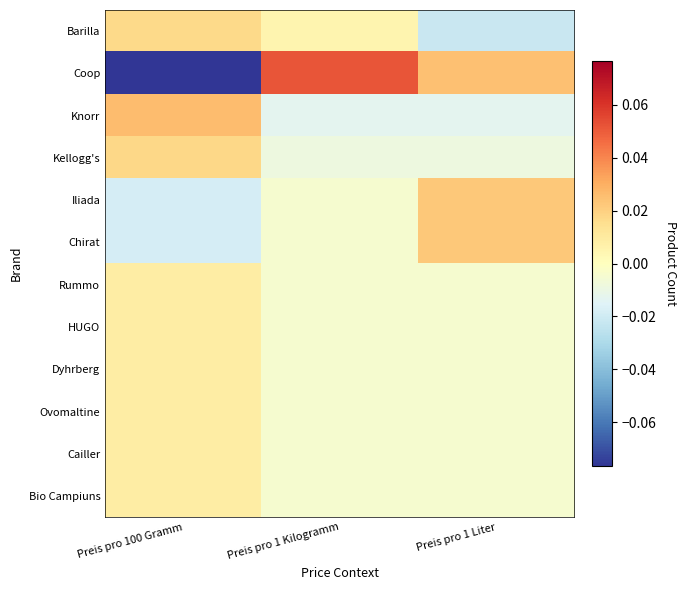

Reading right to left, list all the values displayed in this chart.

Barilla: Preis pro 1 Liter=-0.0	Preis pro 1 Kilogramm=0.0	Preis pro 100 Gramm=0.0
Coop: Preis pro 1 Liter=0.0	Preis pro 1 Kilogramm=0.1	Preis pro 100 Gramm=-0.1
Knorr: Preis pro 1 Liter=-0.0	Preis pro 1 Kilogramm=-0.0	Preis pro 100 Gramm=0.0
Kellogg's: Preis pro 1 Liter=-0.0	Preis pro 1 Kilogramm=-0.0	Preis pro 100 Gramm=0.0
Iliada: Preis pro 1 Liter=0.0	Preis pro 1 Kilogramm=-0.0	Preis pro 100 Gramm=-0.0
Chirat: Preis pro 1 Liter=0.0	Preis pro 1 Kilogramm=-0.0	Preis pro 100 Gramm=-0.0
Rummo: Preis pro 1 Liter=-0.0	Preis pro 1 Kilogramm=-0.0	Preis pro 100 Gramm=0.0
HUGO: Preis pro 1 Liter=-0.0	Preis pro 1 Kilogramm=-0.0	Preis pro 100 Gramm=0.0
Dyhrberg: Preis pro 1 Liter=-0.0	Preis pro 1 Kilogramm=-0.0	Preis pro 100 Gramm=0.0
Ovomaltine: Preis pro 1 Liter=-0.0	Preis pro 1 Kilogramm=-0.0	Preis pro 100 Gramm=0.0
Cailler: Preis pro 1 Liter=-0.0	Preis pro 1 Kilogramm=-0.0	Preis pro 100 Gramm=0.0
Bio Campiuns: Preis pro 1 Liter=-0.0	Preis pro 1 Kilogramm=-0.0	Preis pro 100 Gramm=0.0